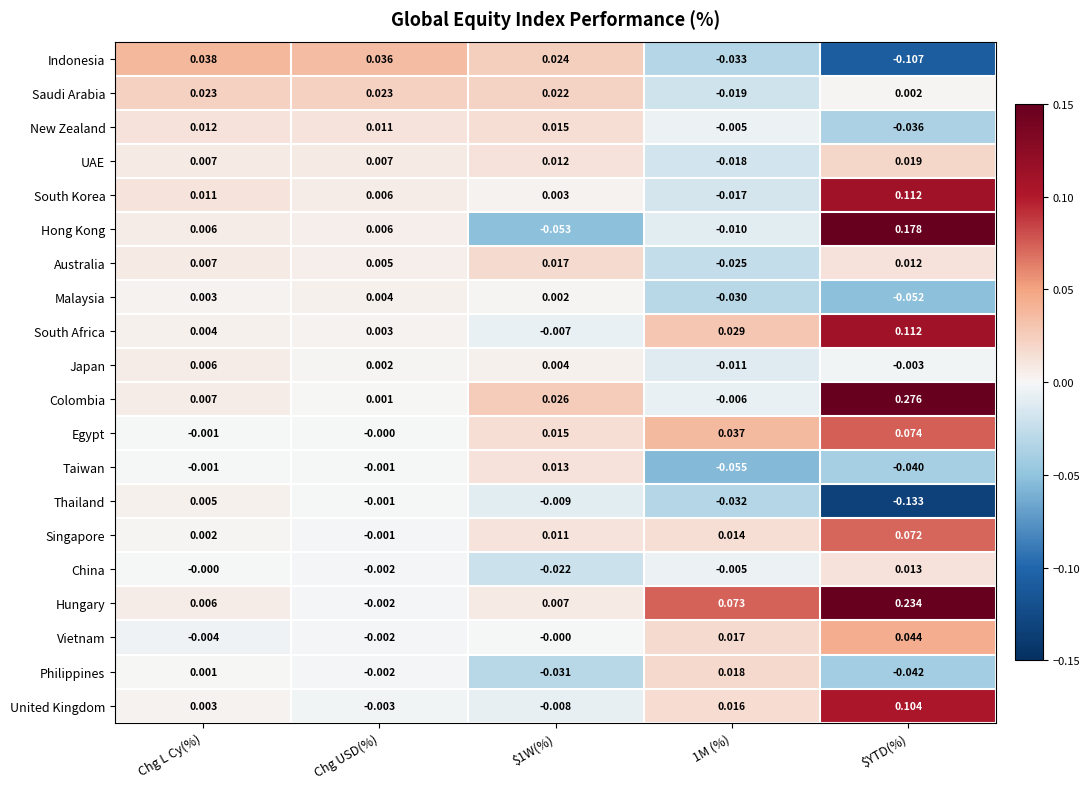

Which series has the largest total across all categories?

Hungary